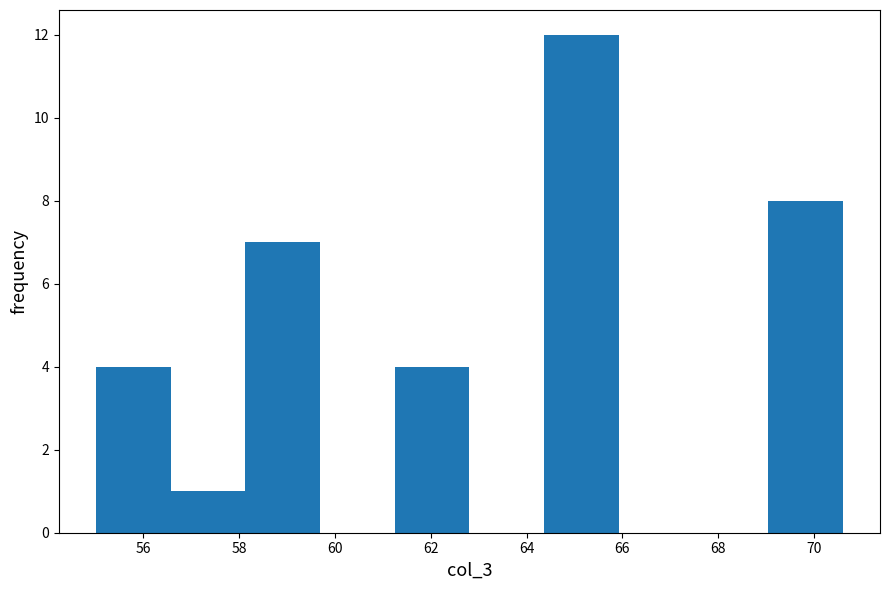

Reading left to right, list every bar in this chart as the range it spans on the x-axis followed by its height. Neither the bar edges nor the heights are printed on the chart, so give them approximately, as read against the axes.

55.0 to 56.6: 4
56.6 to 58.2: 1
58.2 to 59.6: 7
59.6 to 61.2: 0
61.2 to 62.8: 4
62.8 to 64.4: 0
64.4 to 66.0: 12
66.0 to 67.4: 0
67.4 to 69.0: 0
69.0 to 70.6: 8